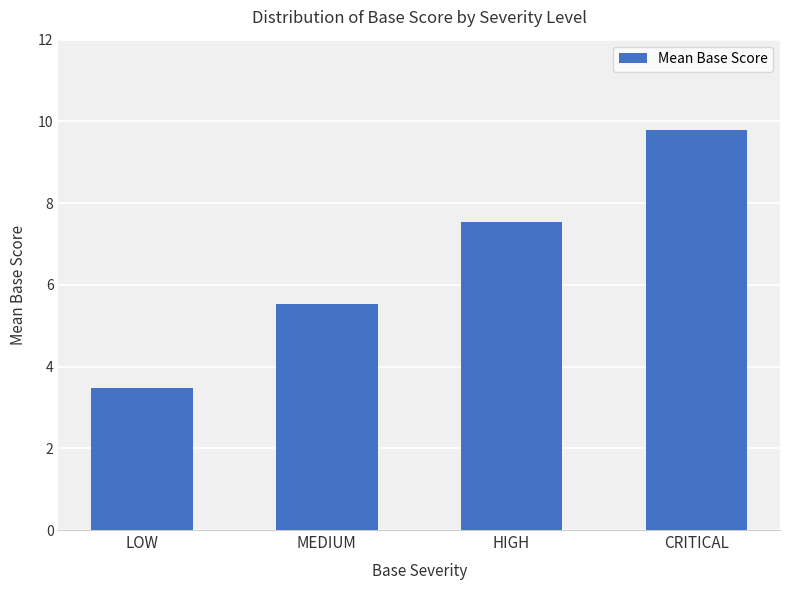

What is the label of the 3rd bar from the left?

HIGH